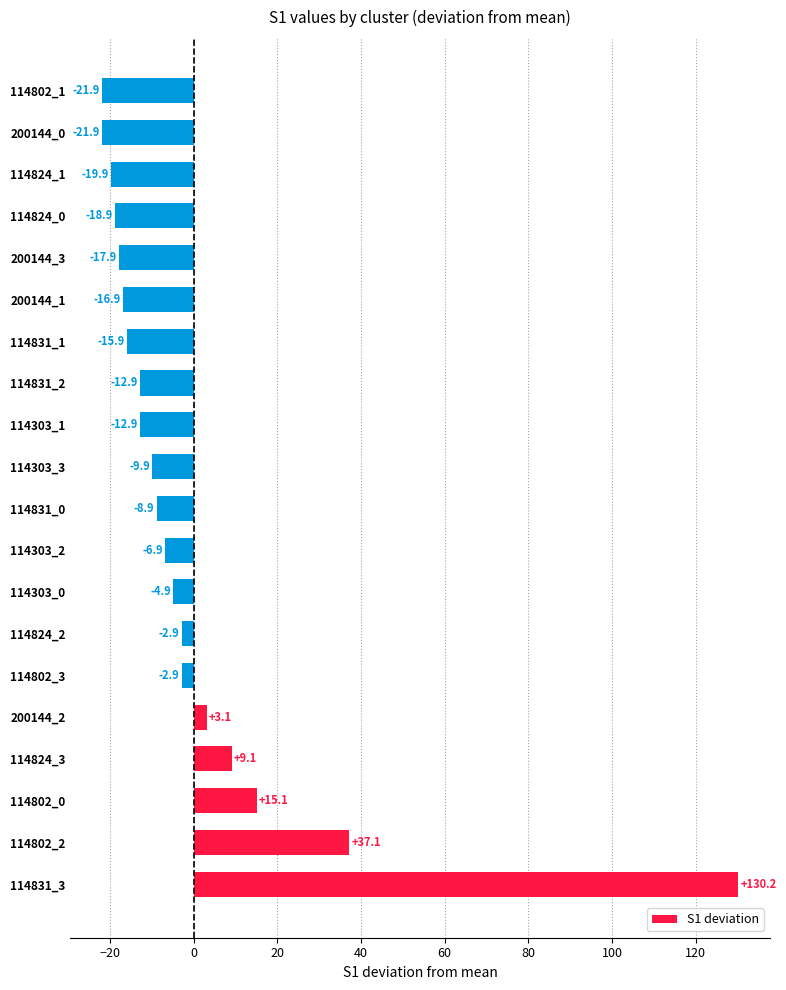

What is the greatest value displayed?

130.2